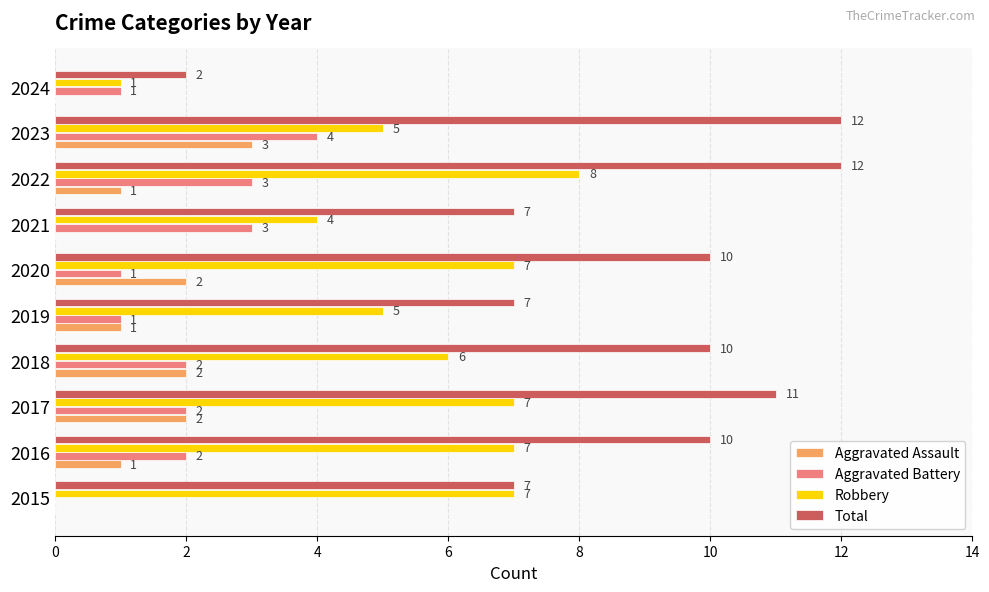

What is the sum of the Robbery values at 2016 and 2023?

12